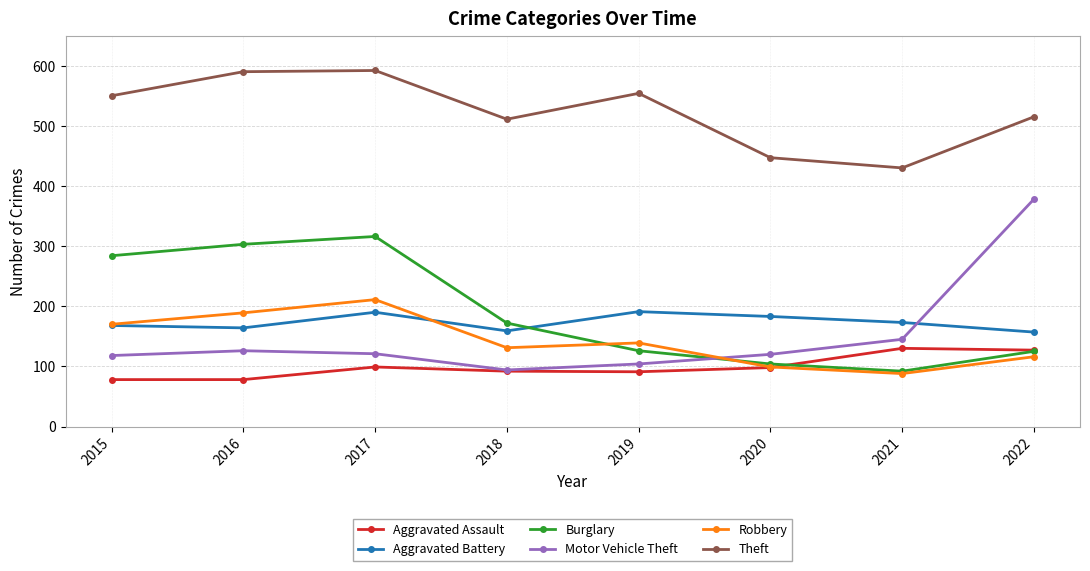

Does the chart display data point markers on the line(s)?

Yes